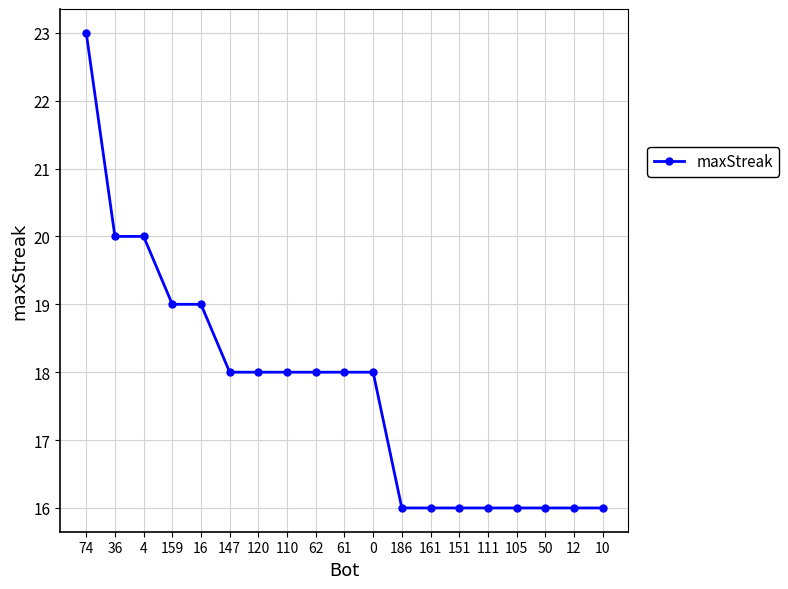

At which label does the data first exceed 18?

74